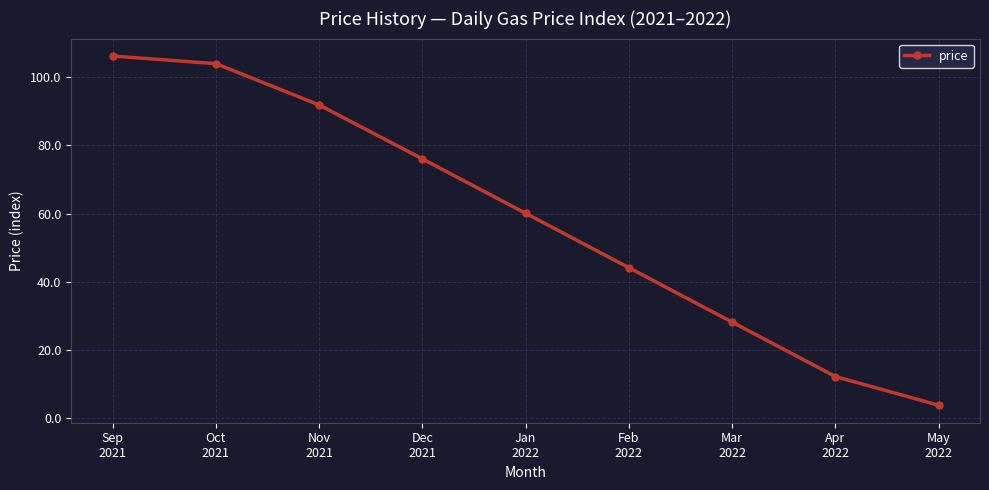

Rank the categories by value from lowest to highest.

May
2022, Apr
2022, Mar
2022, Feb
2022, Jan
2022, Dec
2021, Nov
2021, Oct
2021, Sep
2021